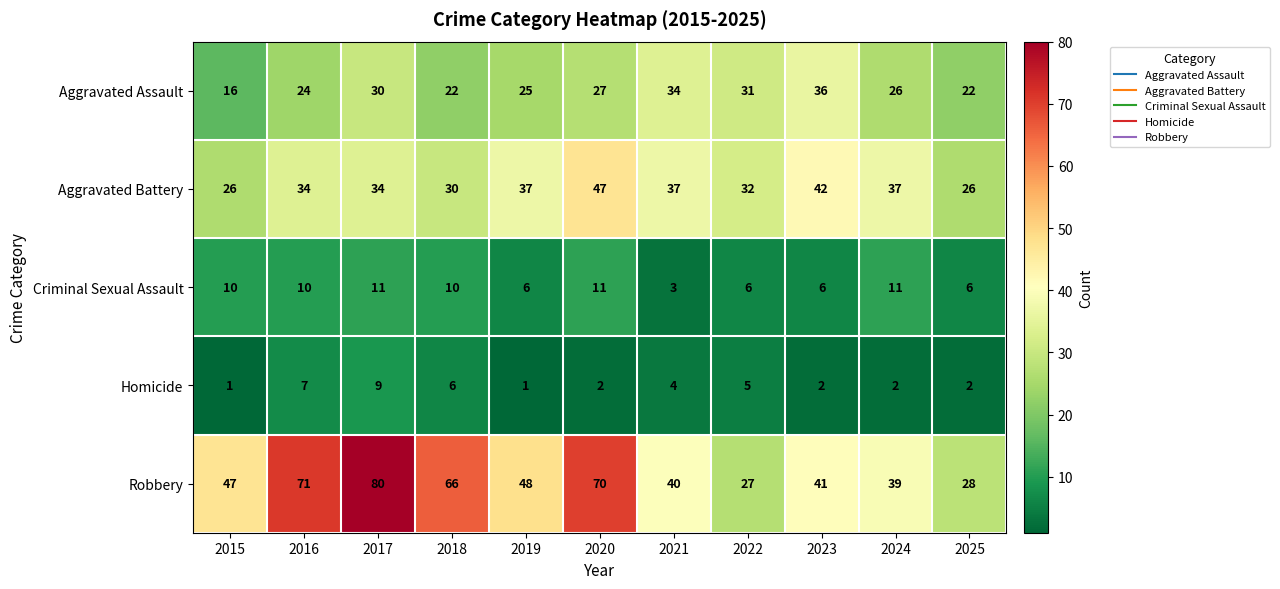

What is the total value across all series at 2023?

127